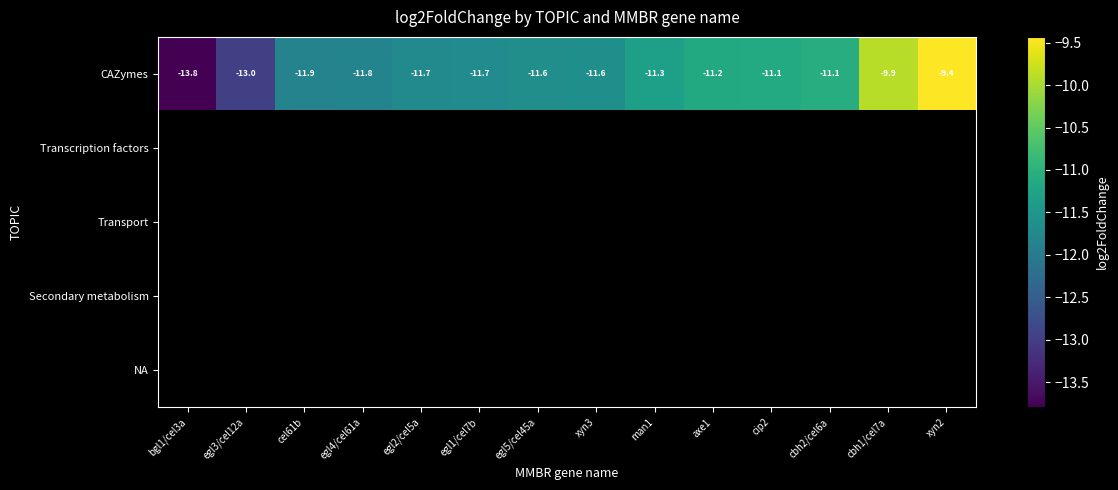

Which series has the widest spread of values?

CAZymes